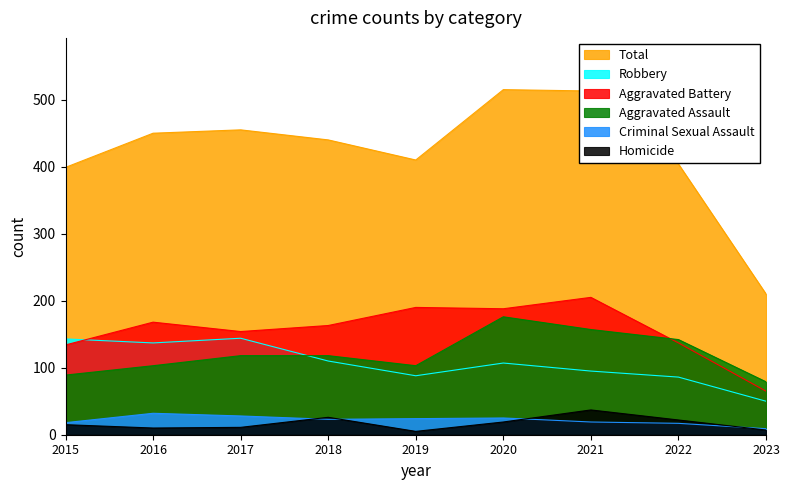

True or false: Aggravated Battery has more than 1 points higher than both neighbors.

True